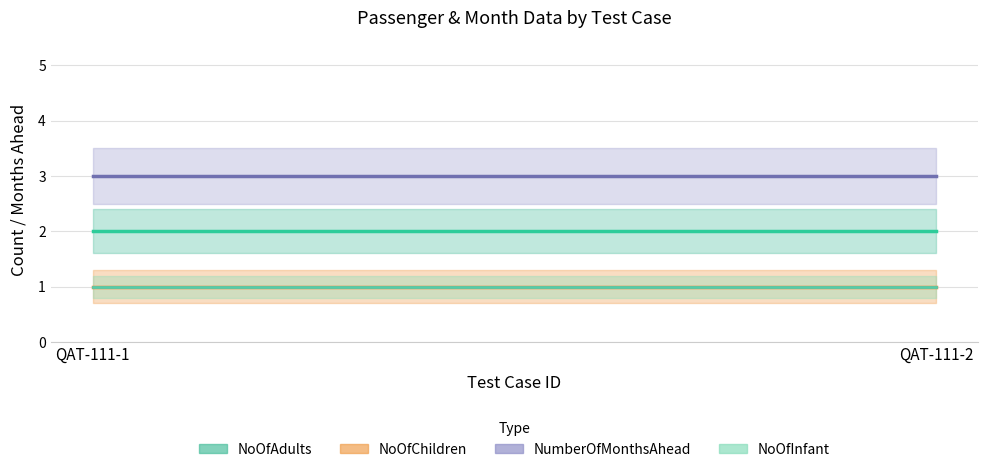

How many distinct data groups are displayed?

4